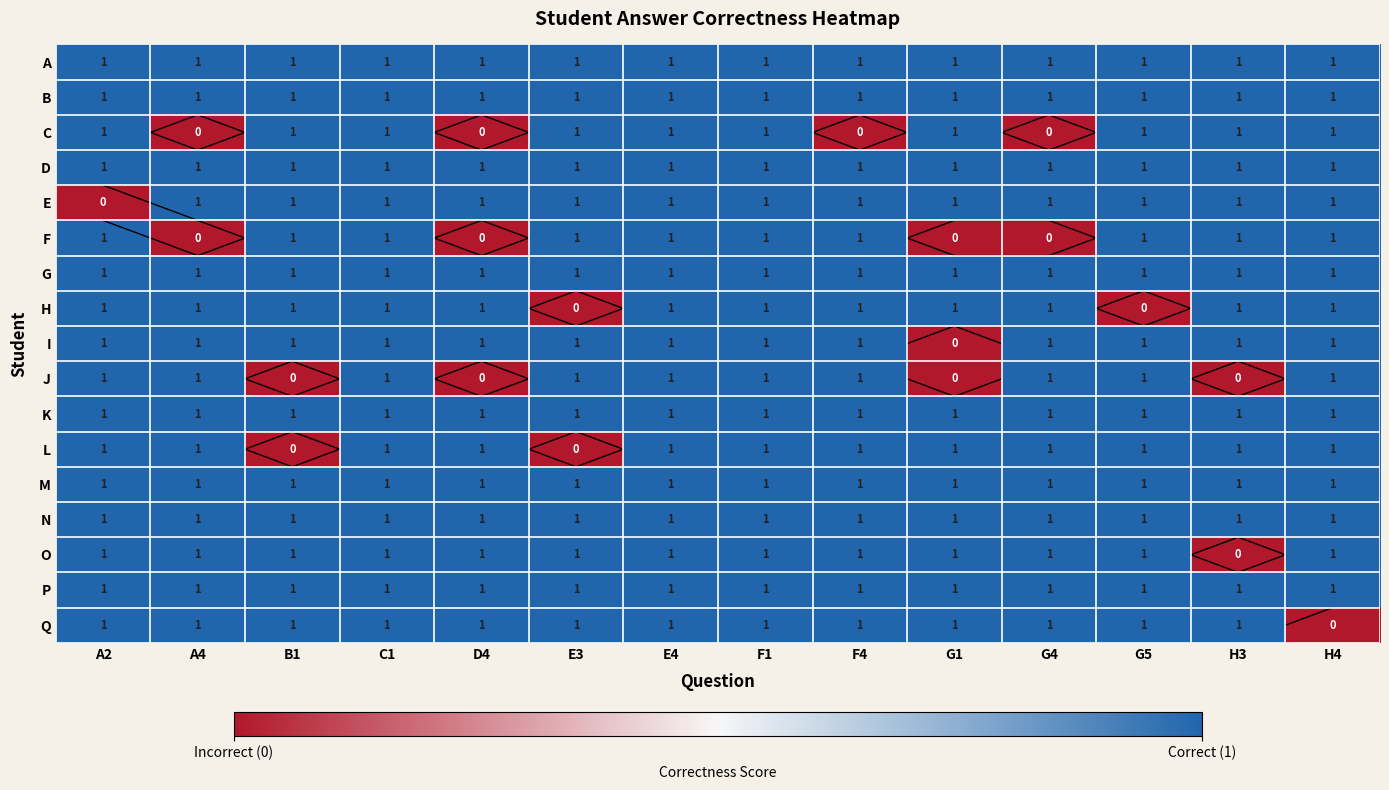

Is the value of A at G5 greater than the value of K at H4?

No